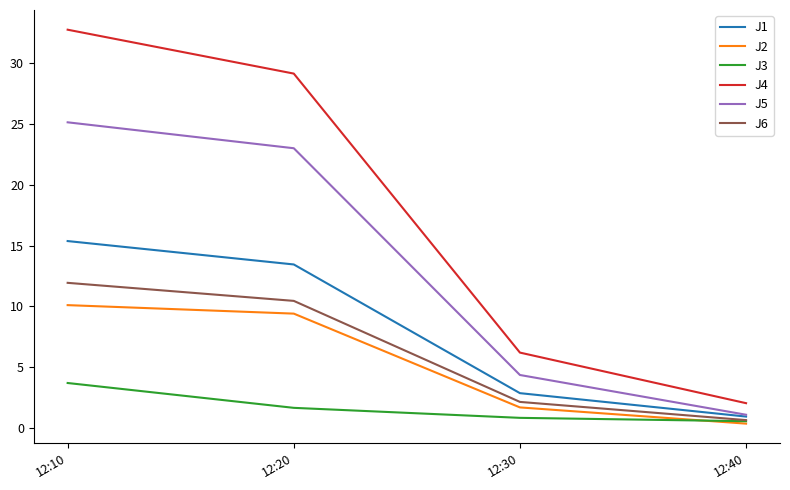

How many lines are shown in the chart?

6